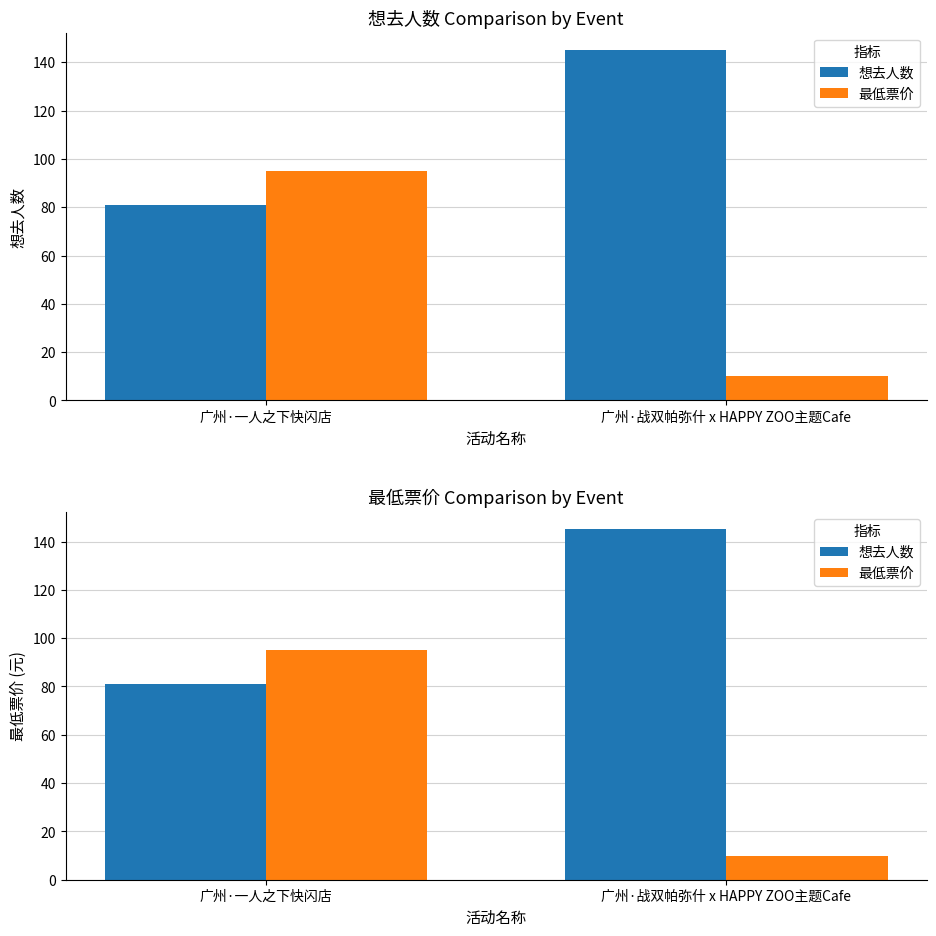

What value does the 最低票价 series have at 广州·战双帕弥什 x HAPPY ZOO主题Cafe, to the nearest 5?

10